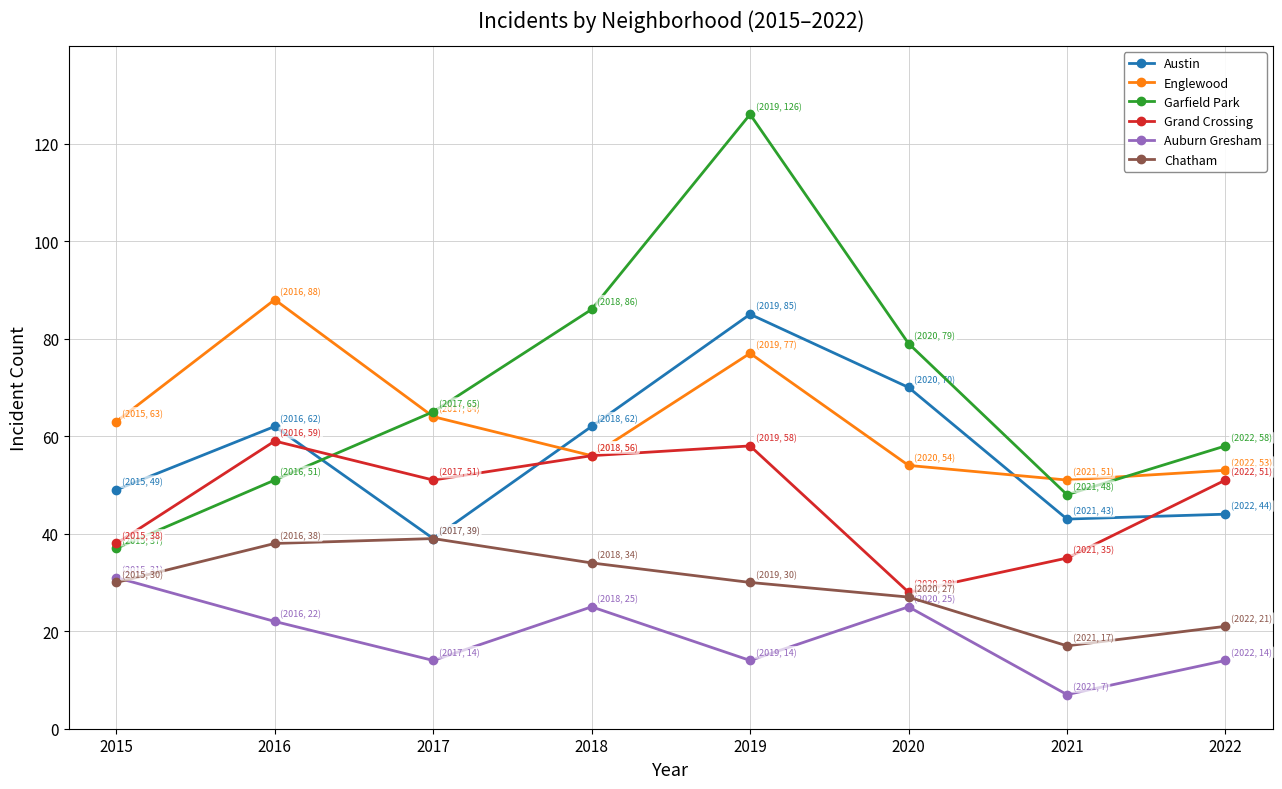

How many lines are shown in the chart?

6